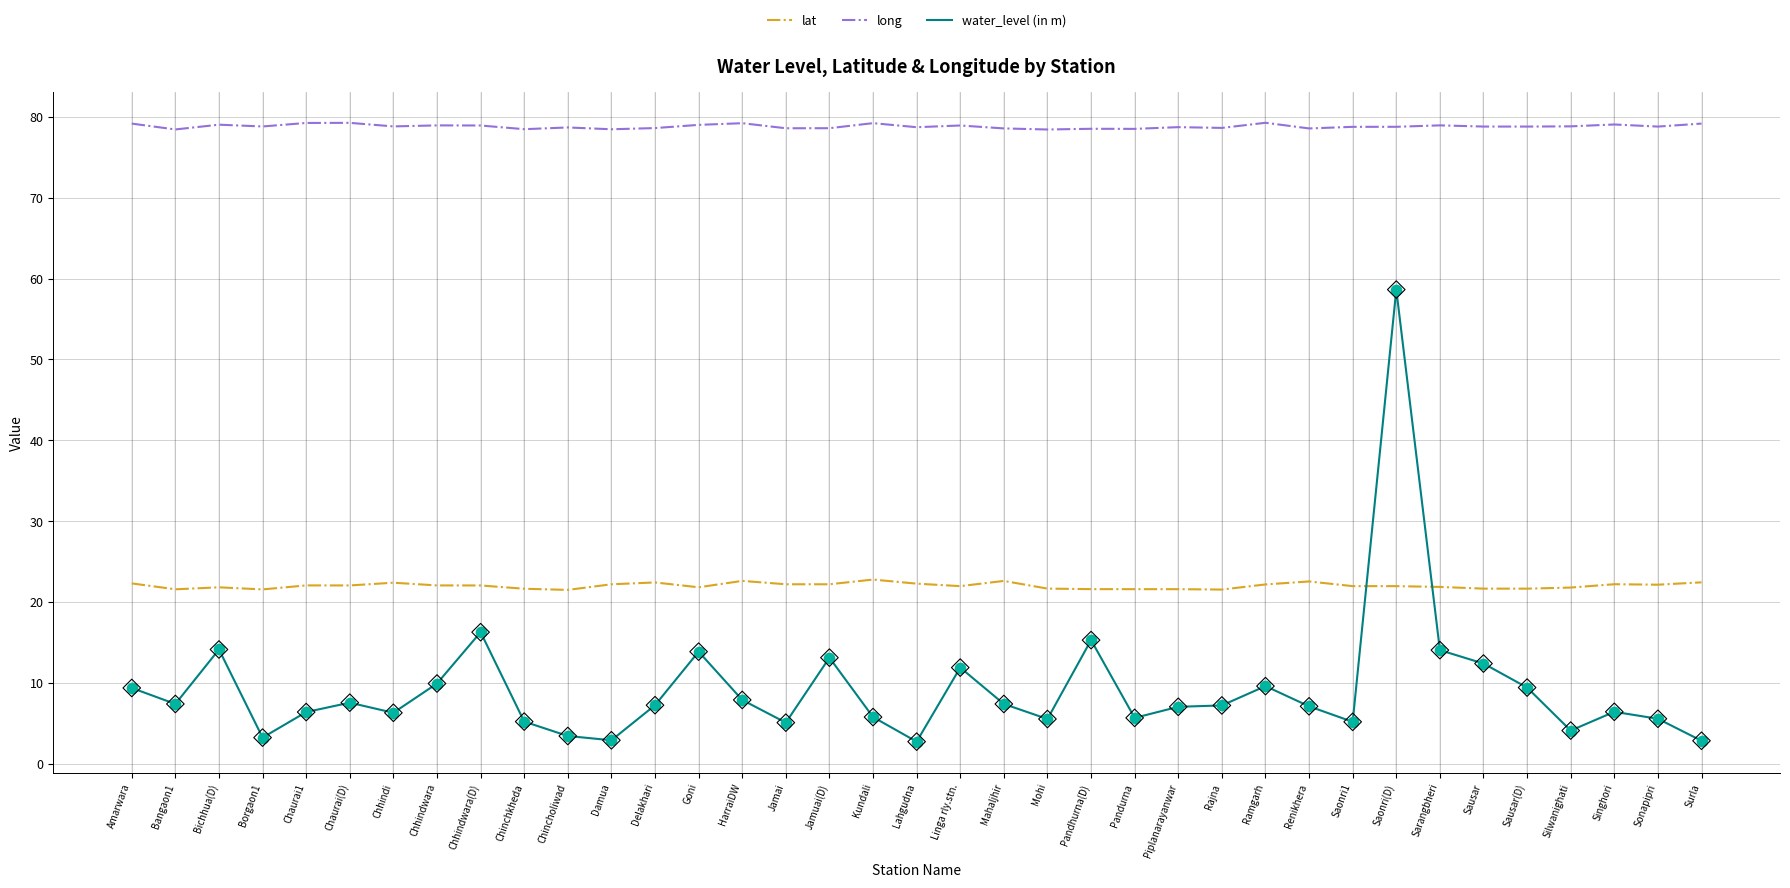

What is the spread (max minus min) of values at Amarwara?

69.8